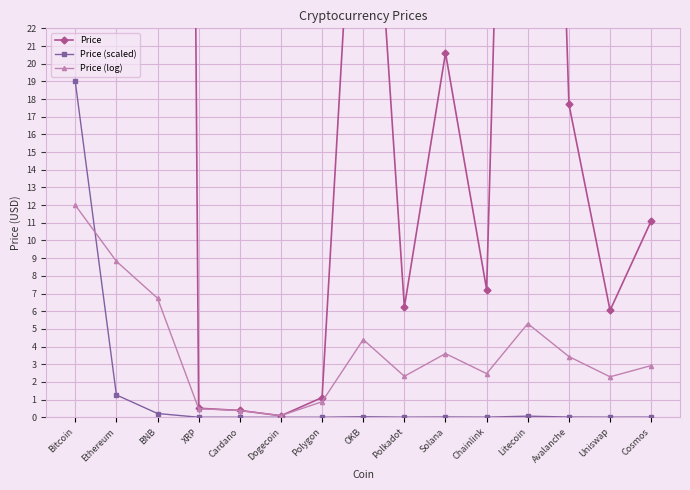

Between which two adjacent categories do Price (log) and Price first intersect?

Cardano and Dogecoin